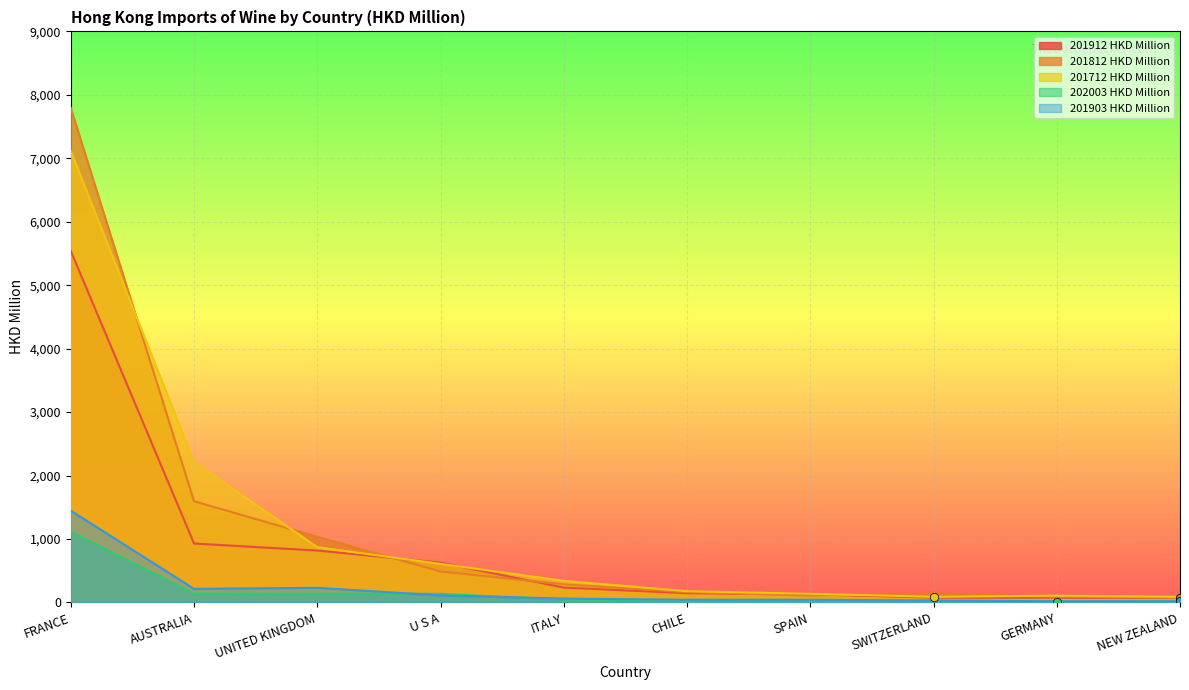

Is it true that 202003 HKD Million equals 16.1 at NEW ZEALAND?

True